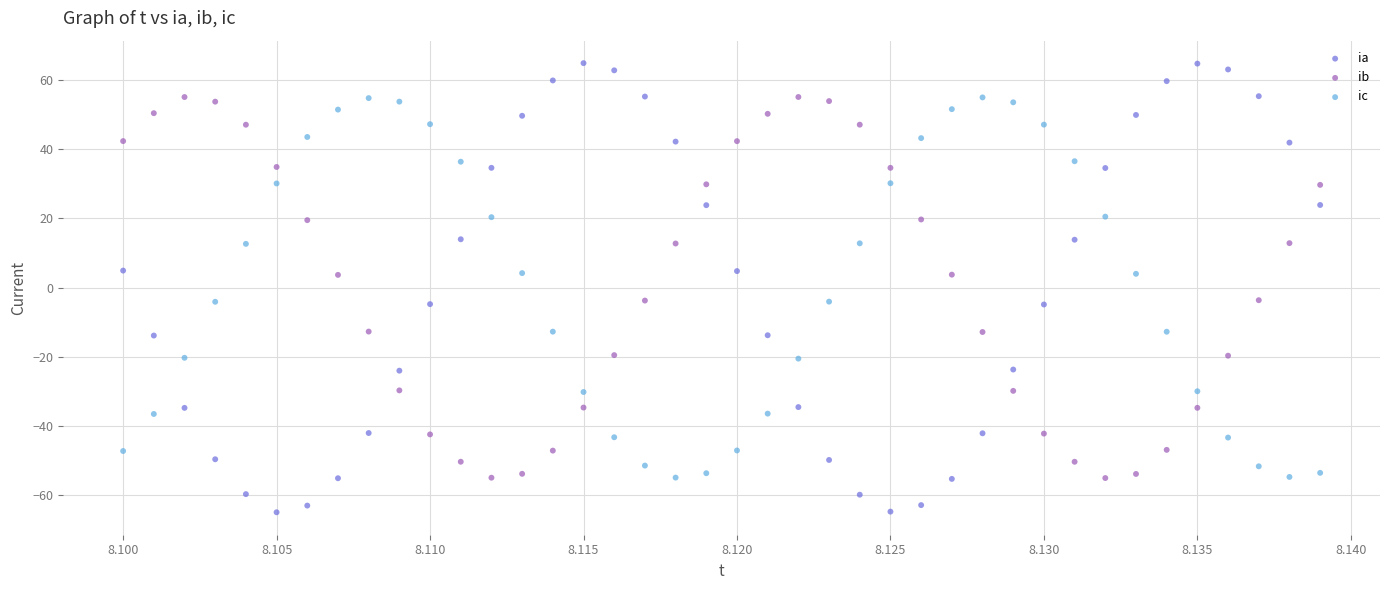

Which series has the largest Y range (max minus min)?

ia